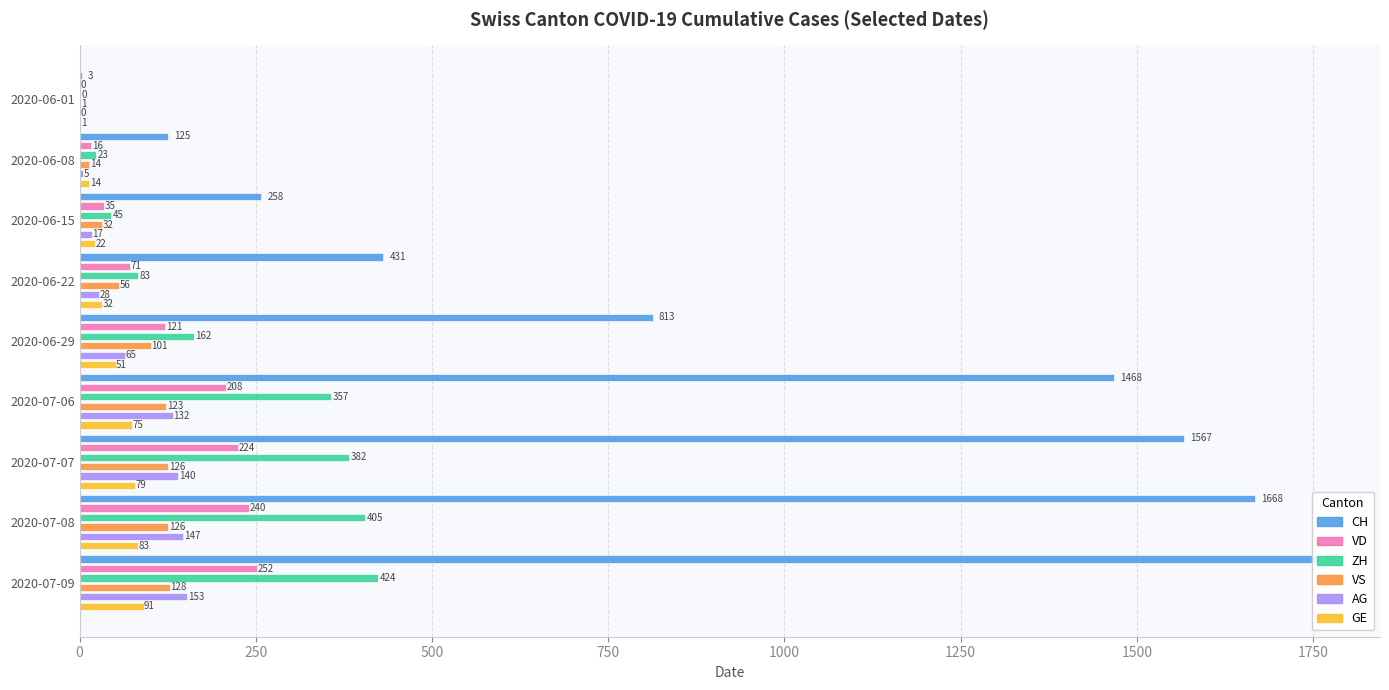

What is the highest value of the AG series?

153